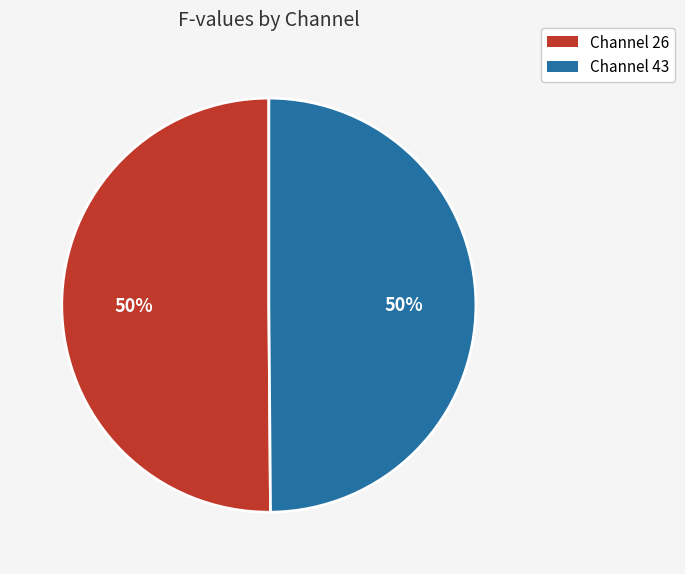

Is the sum of Channel 26 and Channel 43 greater than half?

Yes